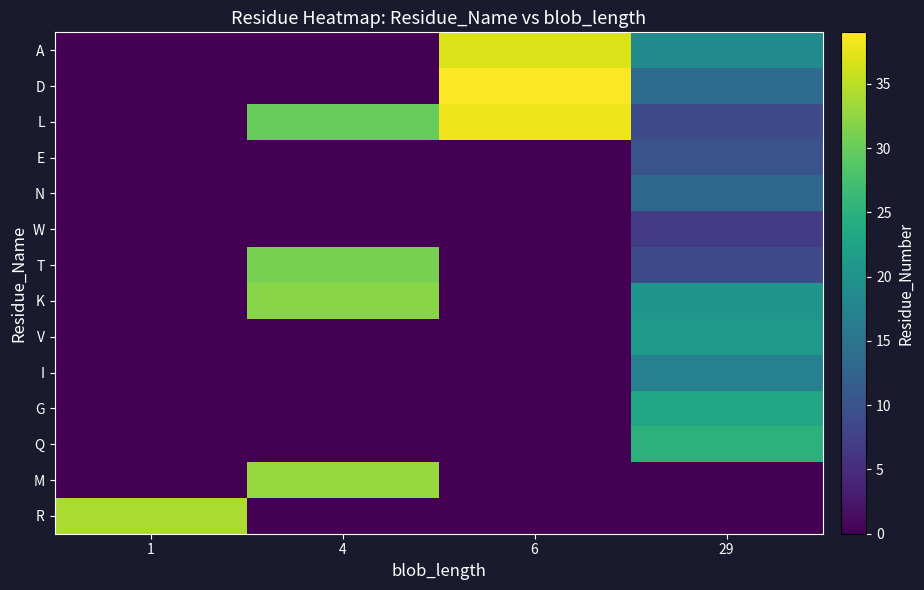

How many series are shown in this chart?

14